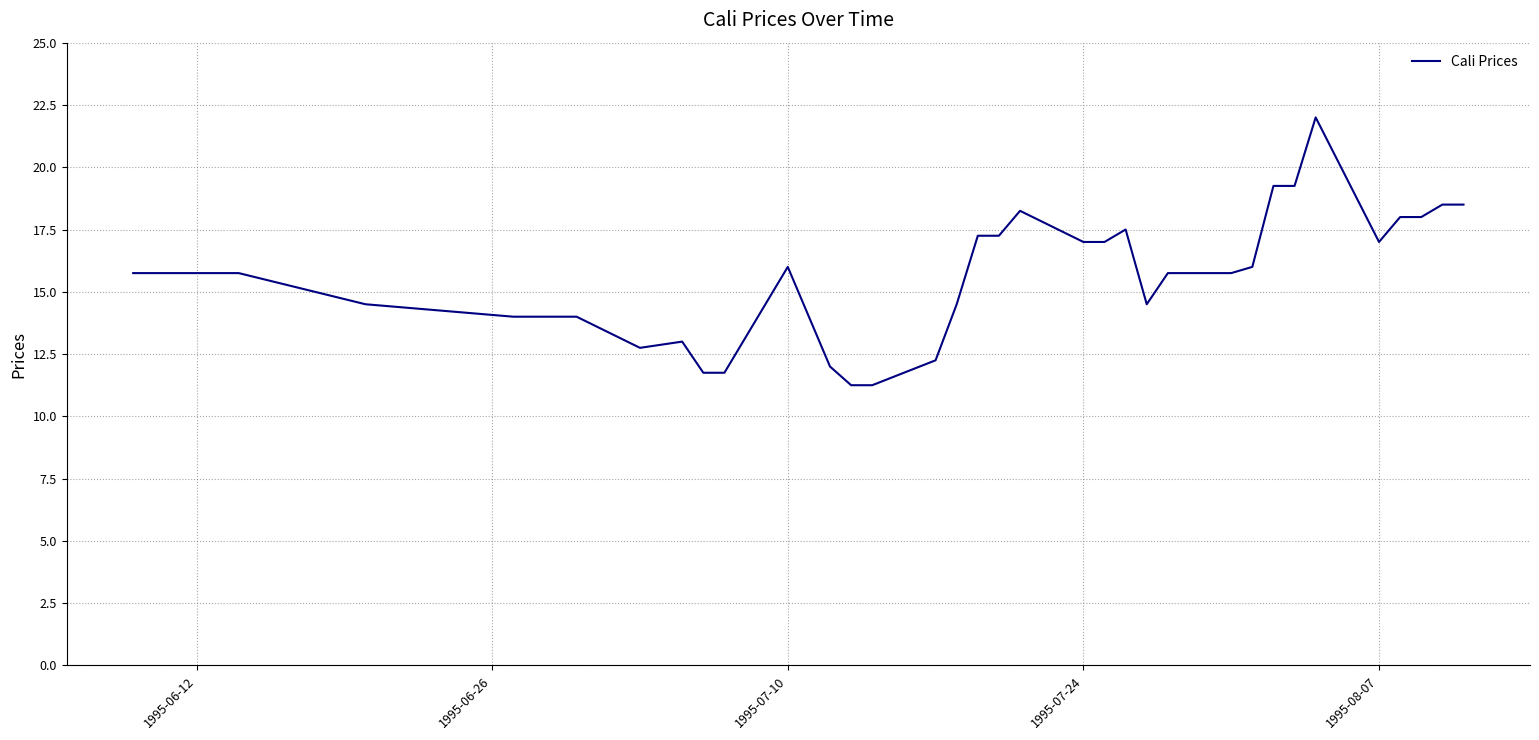

What is the maximum value shown in the chart?

22.0